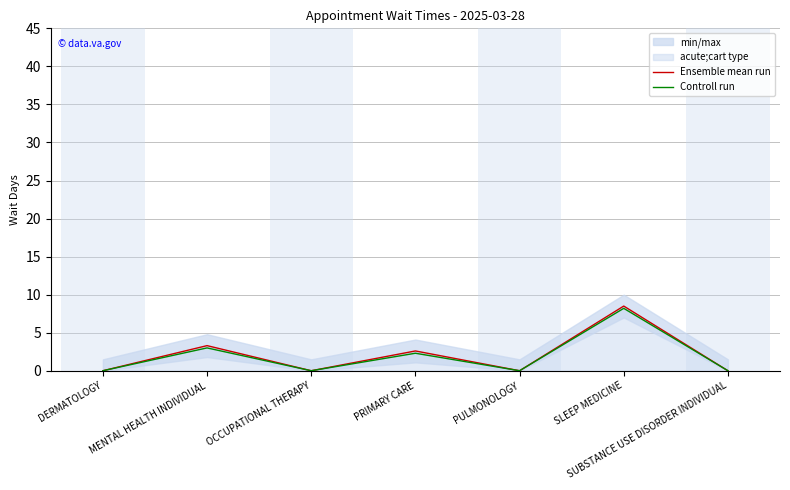

Reading left to right, transcribe all the data shown in this chart.

Ensemble mean run: 0.0	3.3	0.0	2.6	0.0	8.5	0.0
Controll run: 0.0	3.0	0.0	2.3	0.0	8.2	0.0